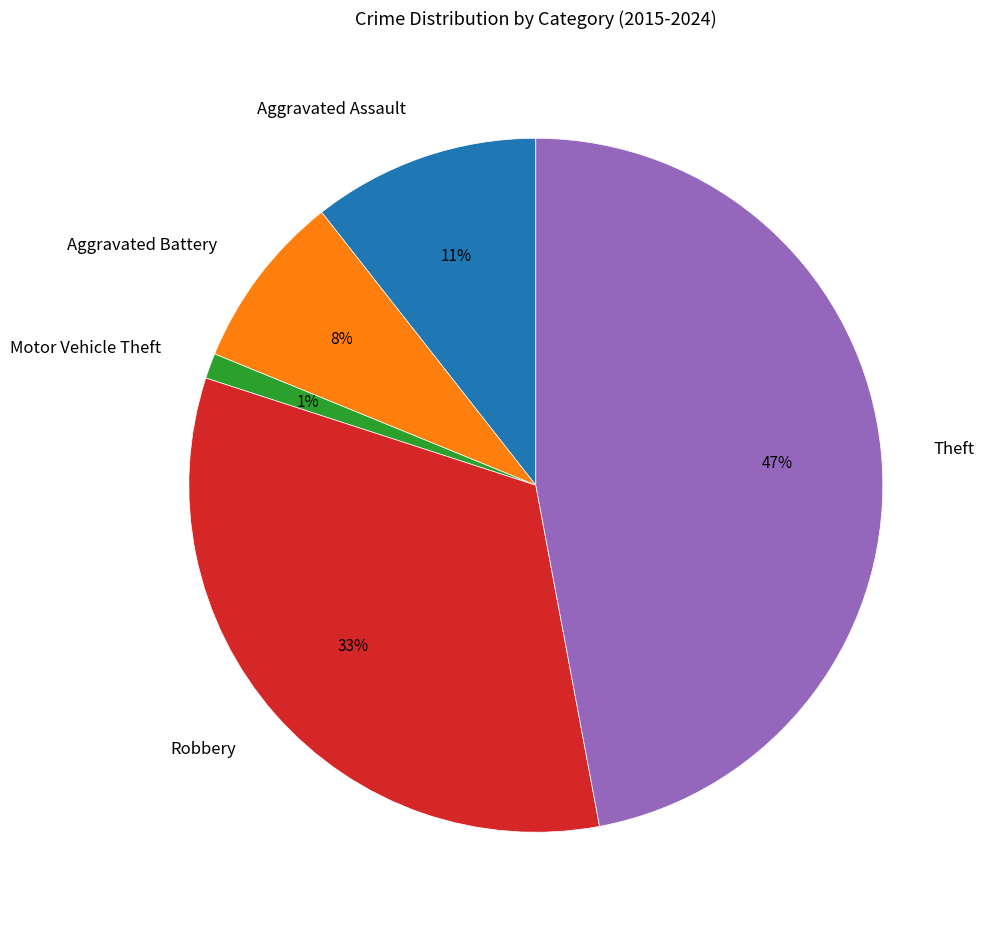

To the nearest percent, what percentage of the pie is Robbery?

33%